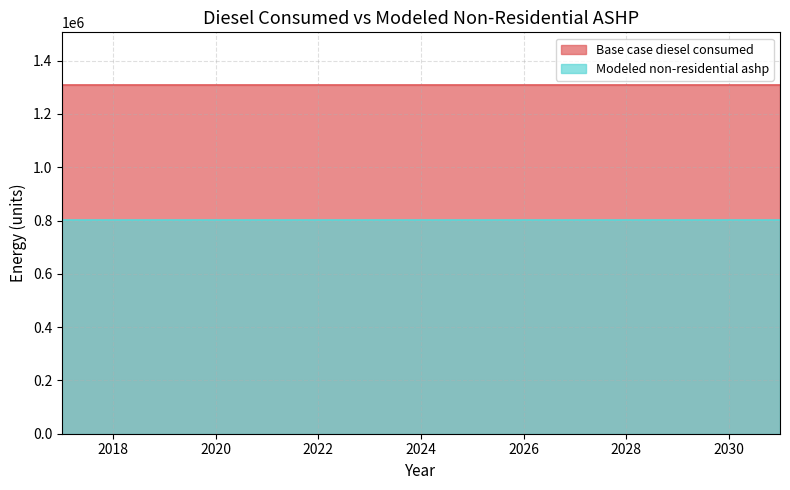

What is the minimum value for Modeled non-residential ashp?

801280.9